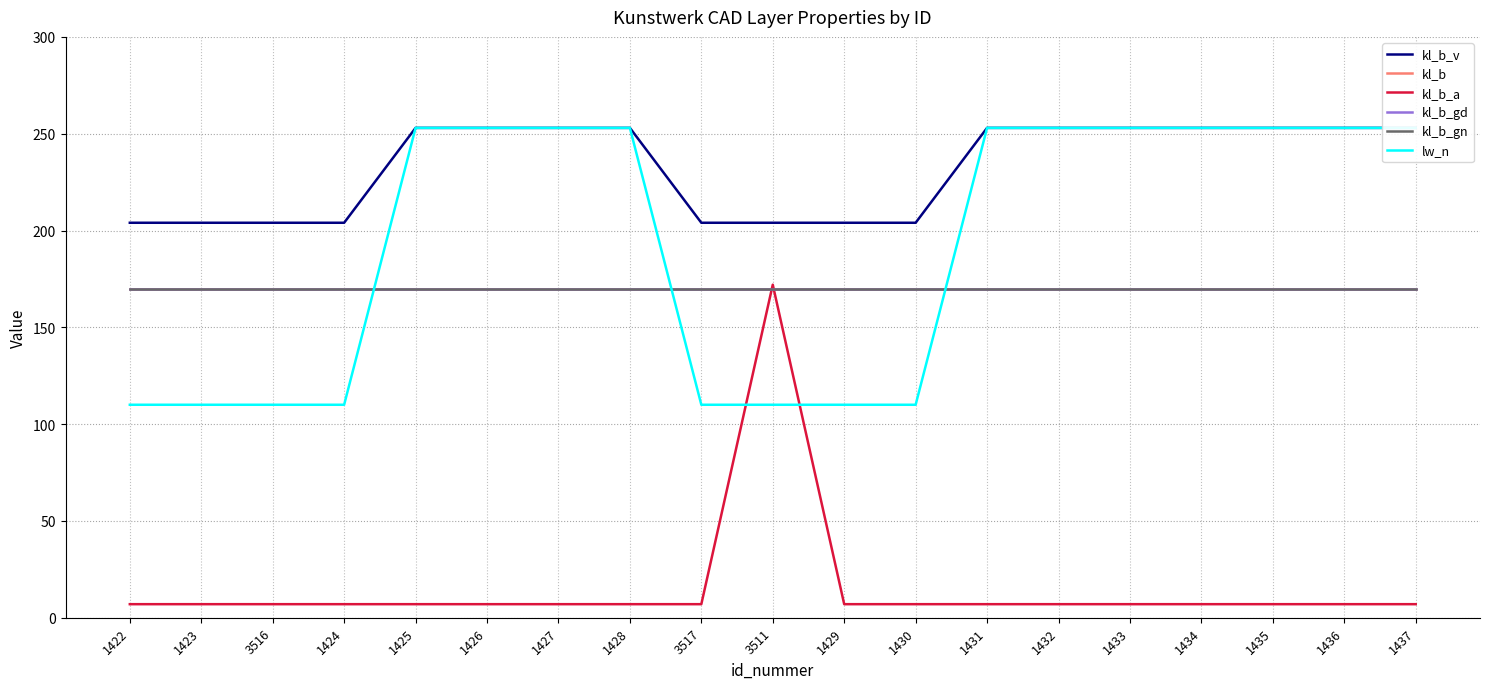

What is the highest value of the lw_n series?

253